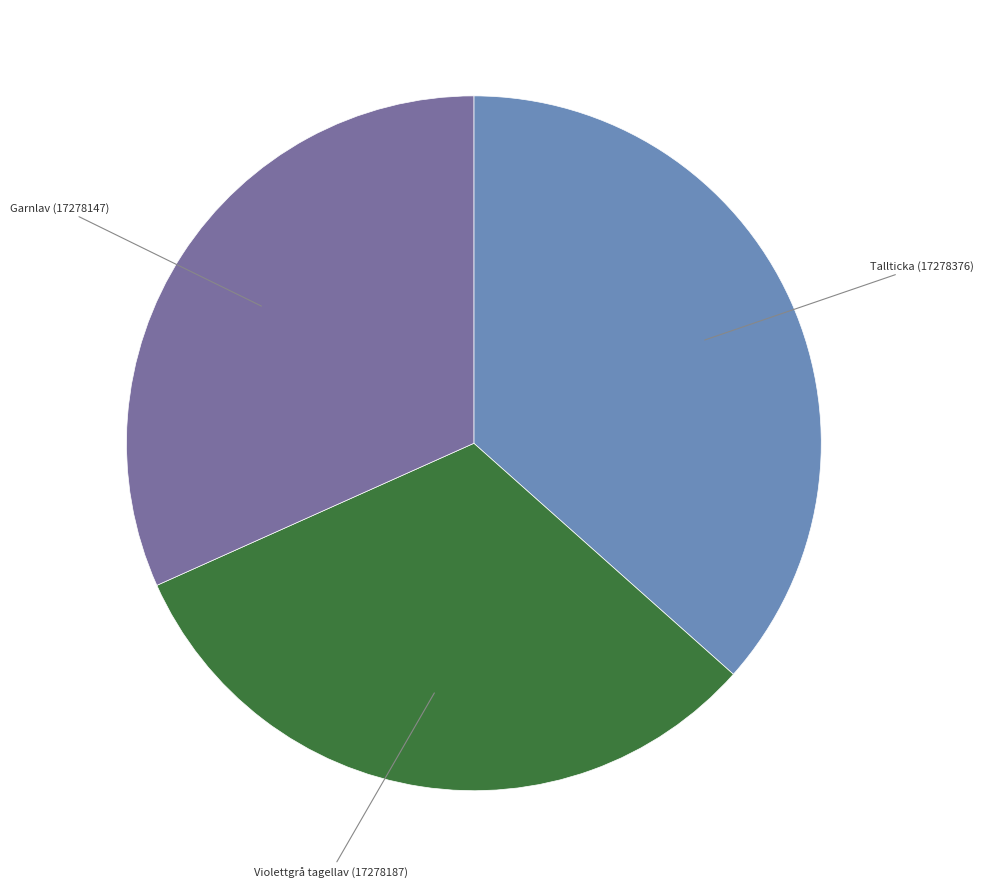

Does any single category account for the majority?

No